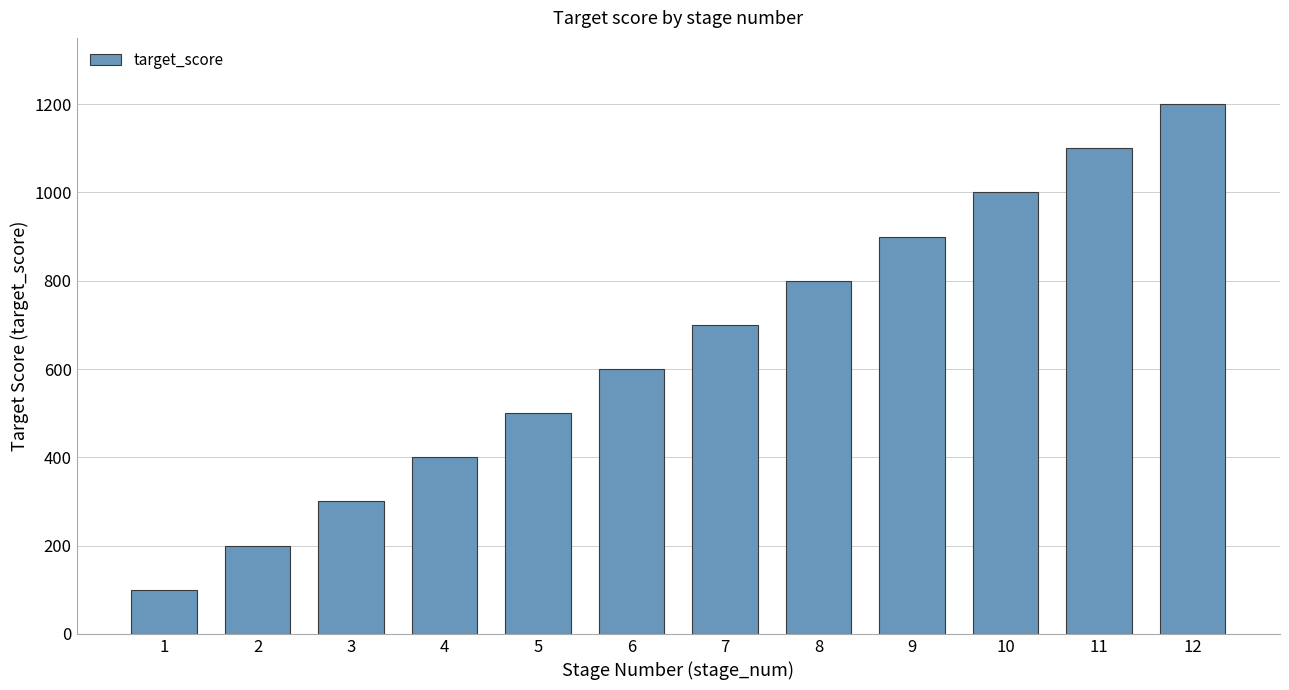

What is the approximate value at 9, to the nearest 100?

900